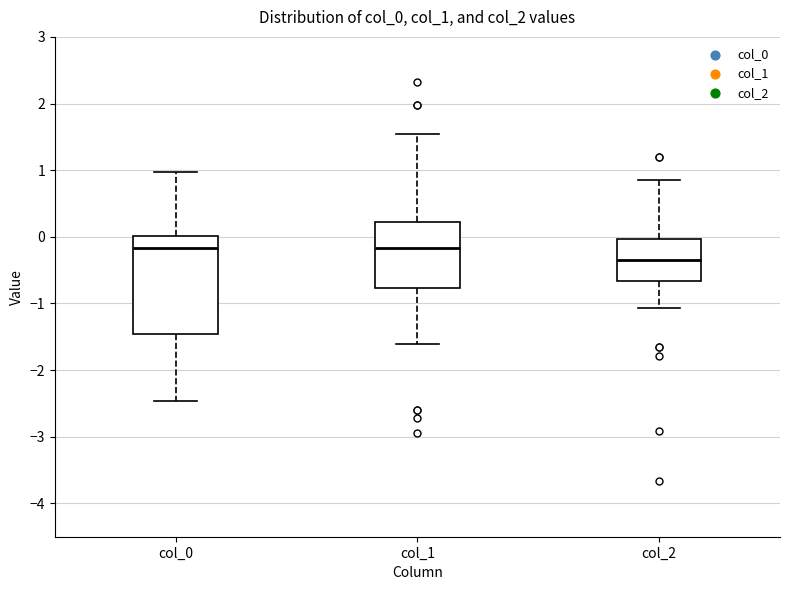

Which box is the tallest, from its lower edge to its upper edge?

col_0